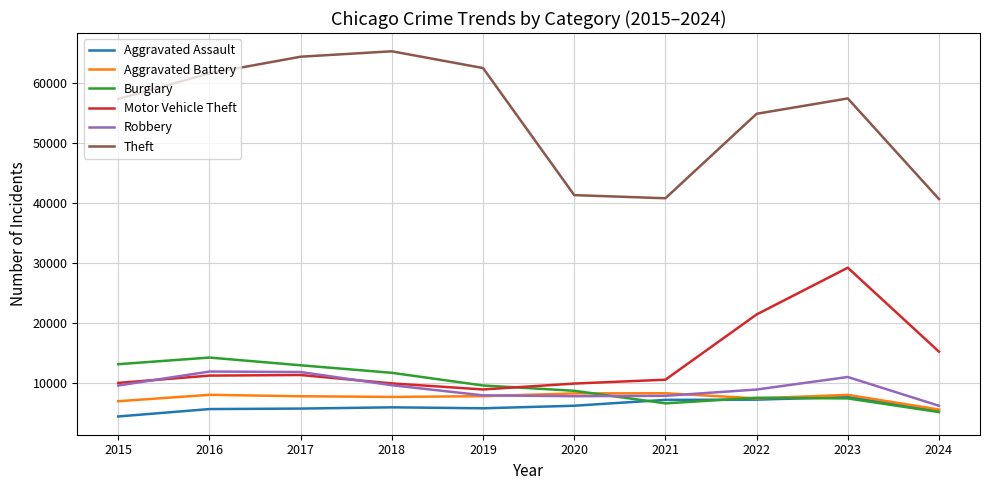

At which category is the sum across all series the highest?

2023